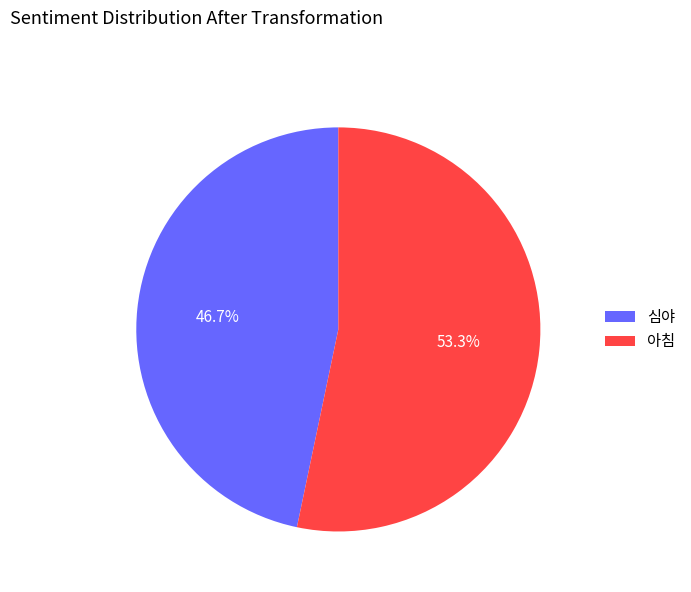

Which slice is the largest?

아침